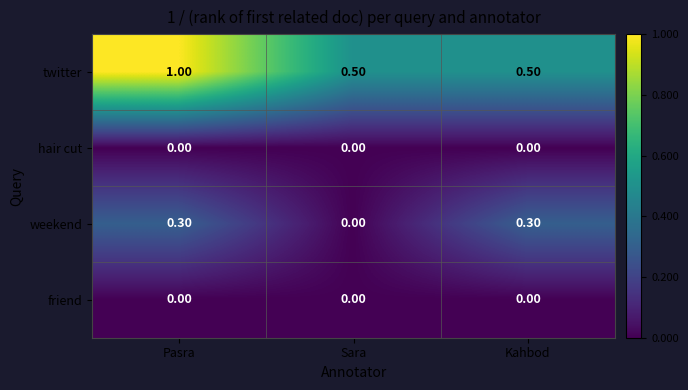

What is the difference between the highest and lowest values at Sara?

0.5